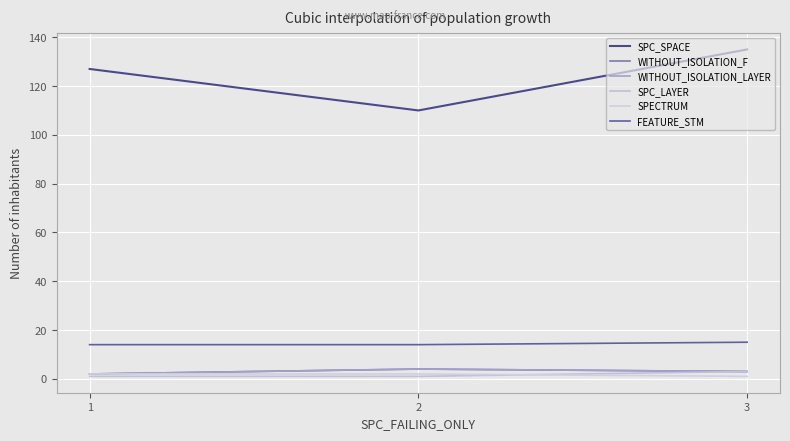

Is this an area chart (filled region under the line)?

No